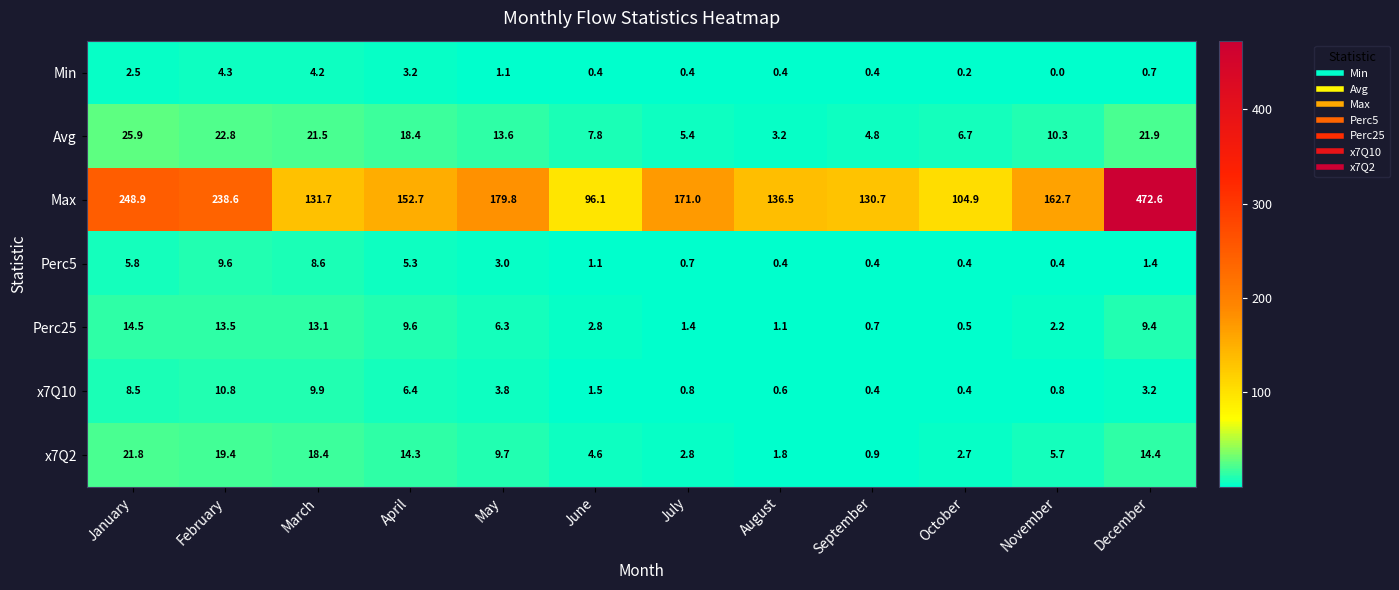

Which series has the widest spread of values?

Max